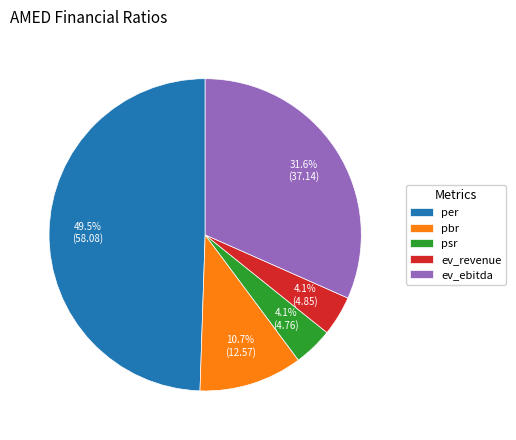

Which has a higher value, ev_ebitda or pbr?

ev_ebitda